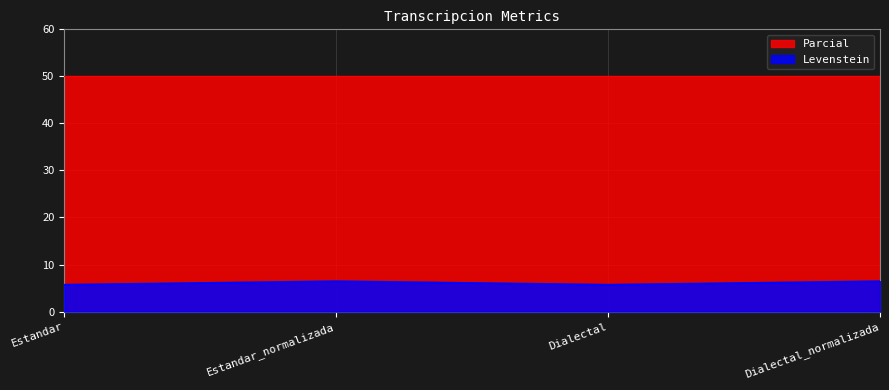

Reading right to left, extract all data points from this chart.

6.5	5.7	6.5	5.7